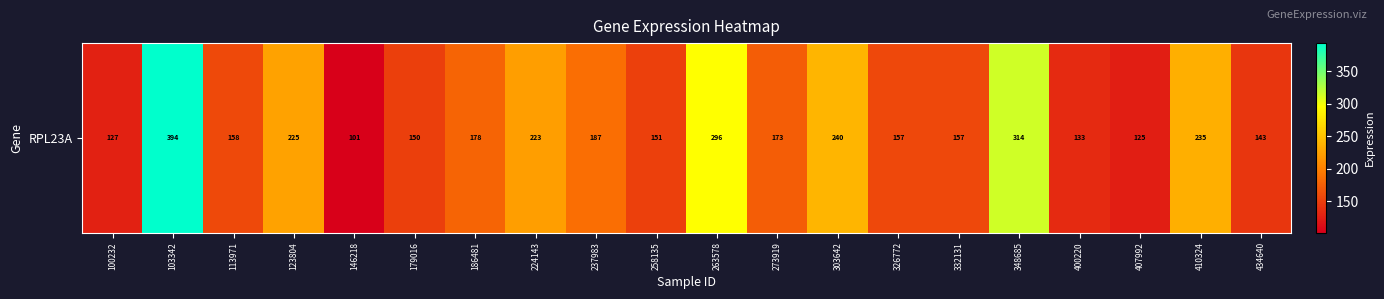

What is the average value?

193.4